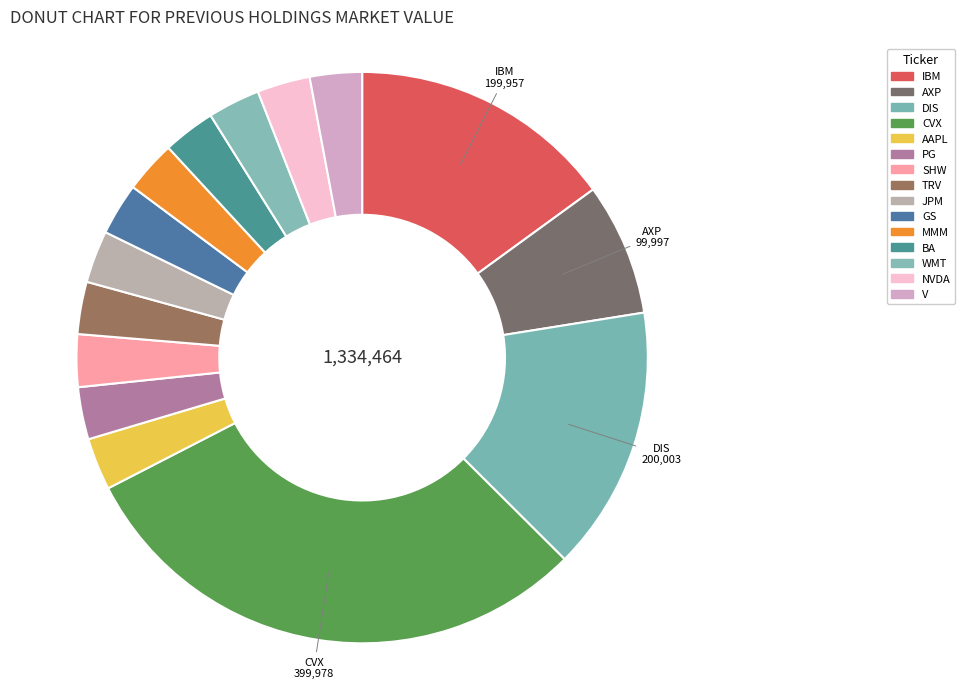

How many segments does this pie chart have?

15